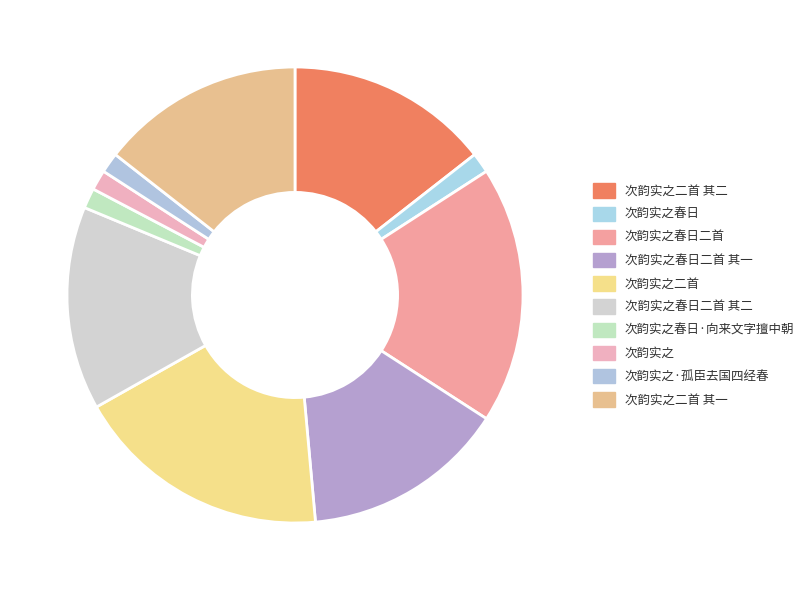

Does 次韵实之春日·向来文字擅中朝 represent more than half of the total?

No